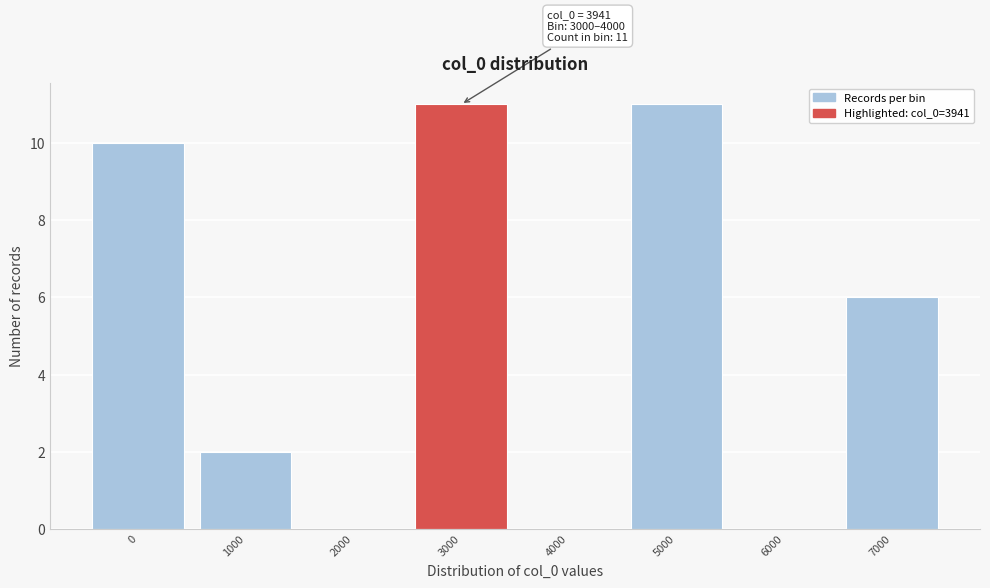

Reading left to right, extract all data points from this chart.

0=10	1000=2	2000=0	3000=11	4000=0	5000=11	6000=0	7000=6